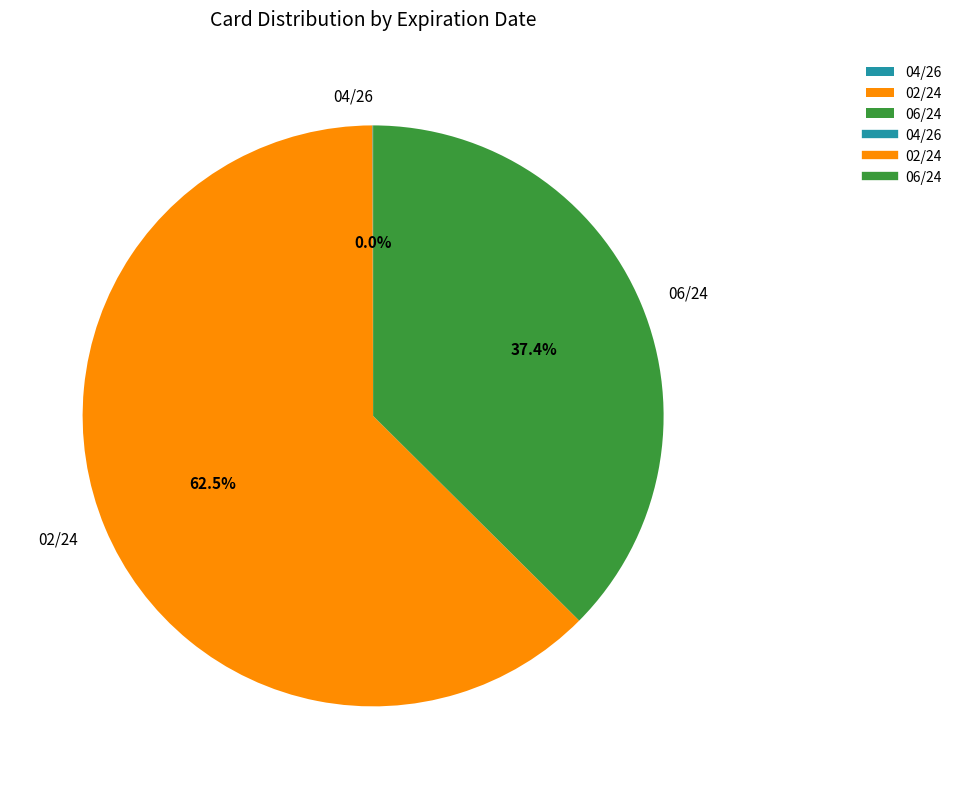

To the nearest percent, what portion does 06/24 represent?

37%